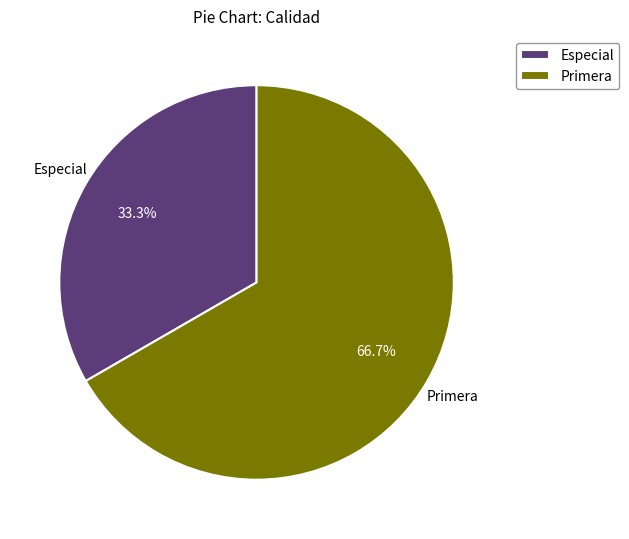

To the nearest percent, what is the difference between the largest and smallest slice percentages?

33%